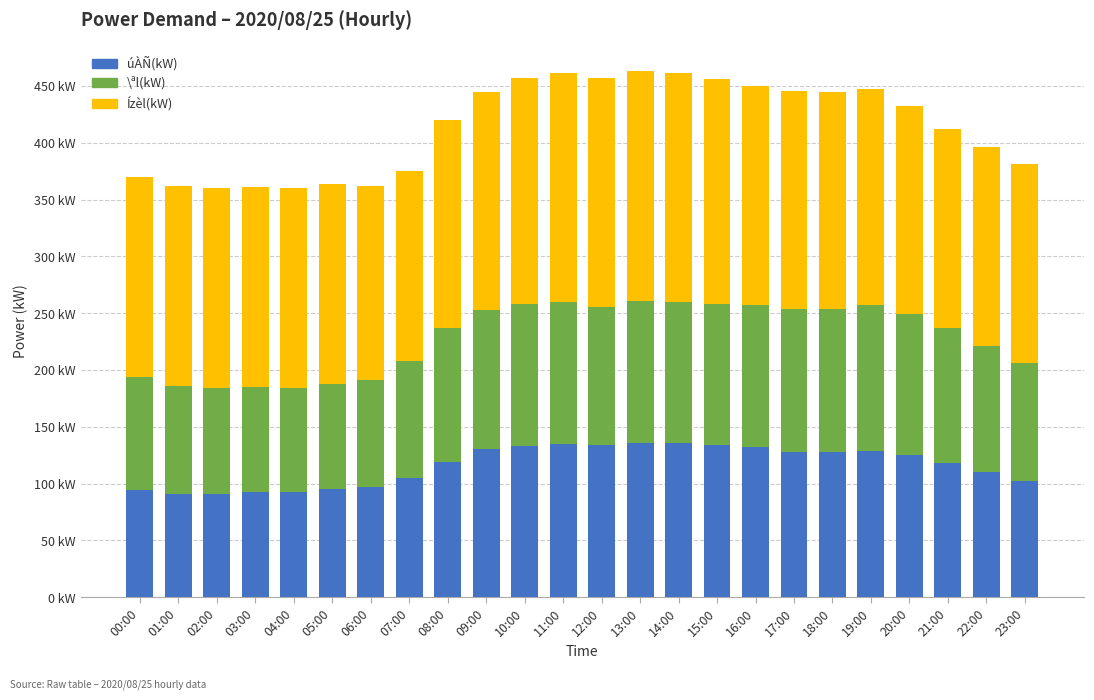

What is the label of the 9th bar from the left?

08:00